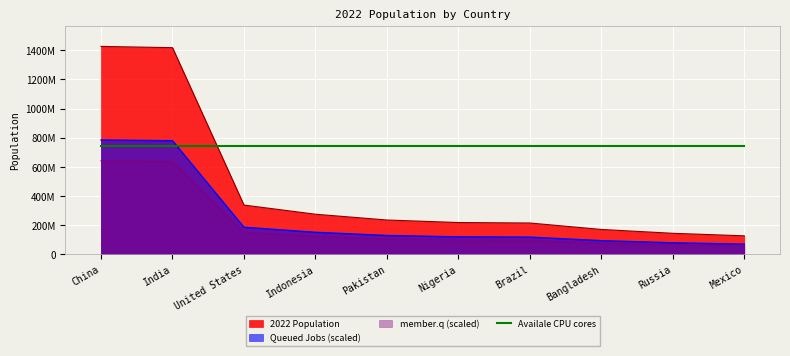

The value at Bangladesh is 171186372. True or false?

True